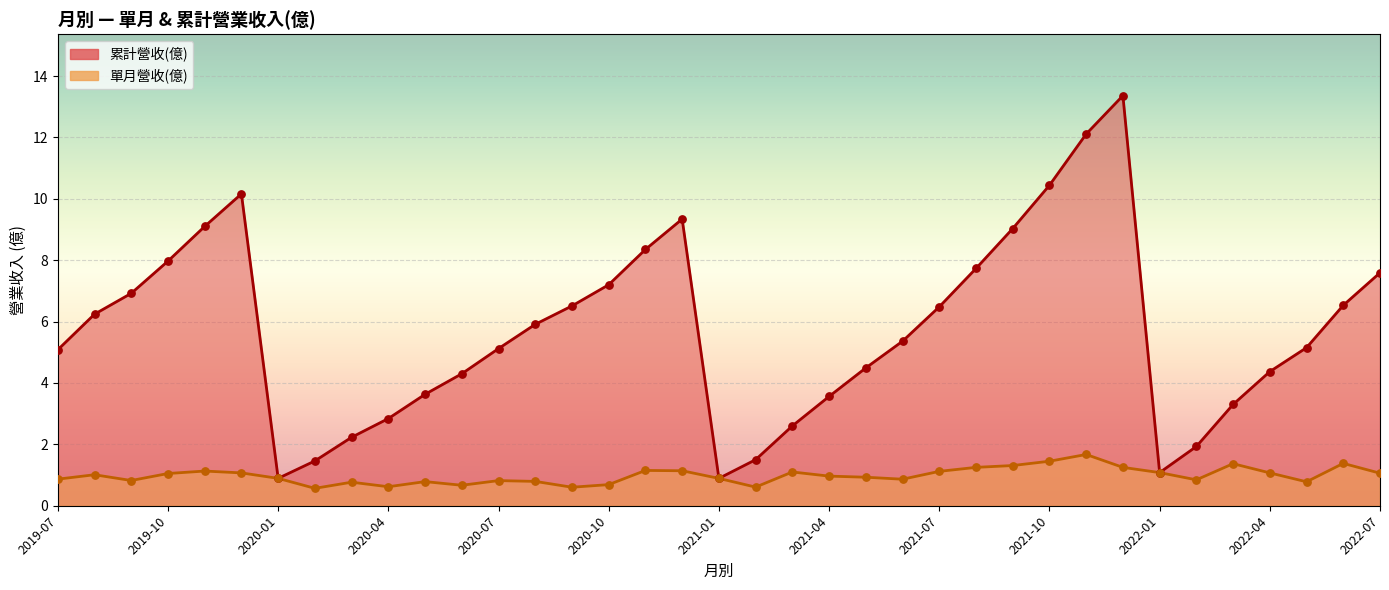

What is the total value across all series at 2020-11?

9.5